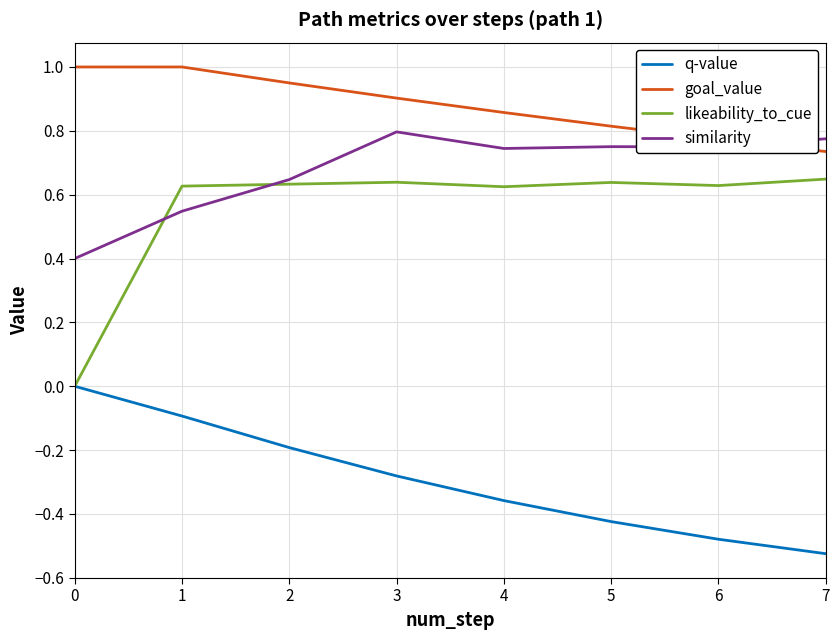

List the series in order of their peak value, lowest first.

q-value, likeability_to_cue, similarity, goal_value